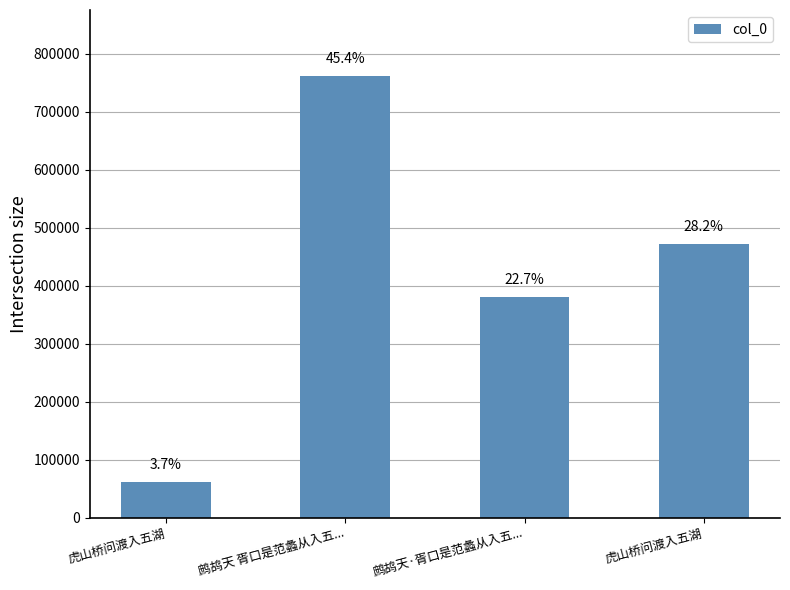

What is the difference between the values at 虎山桥问渡入五湖 and 鹧鸪天·胥口是范蠡从入五...?

318779